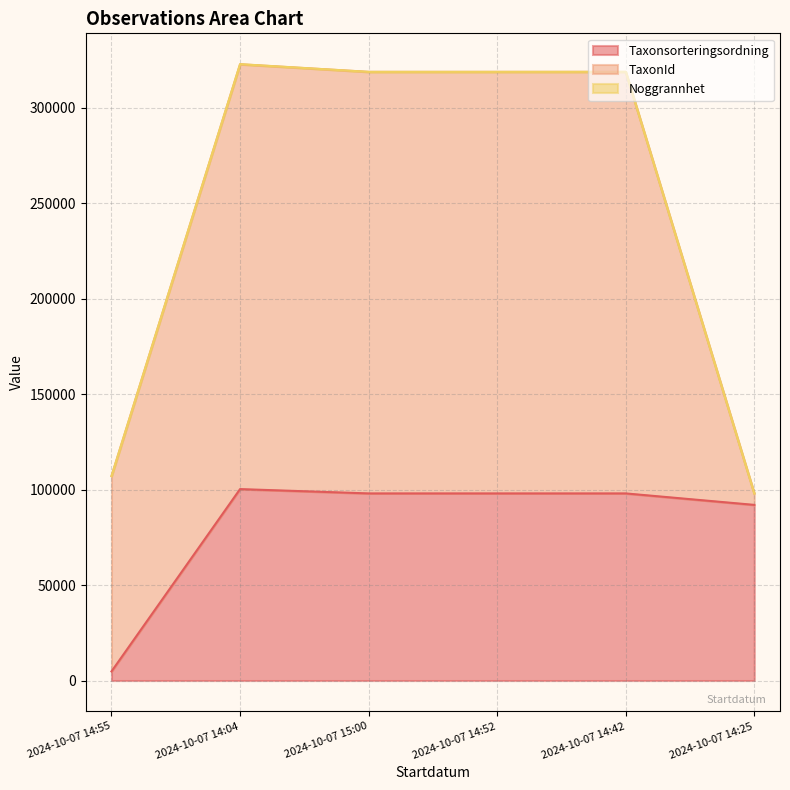

What is the approximate value of TaxonId at 2024-10-07 14:42?

220787